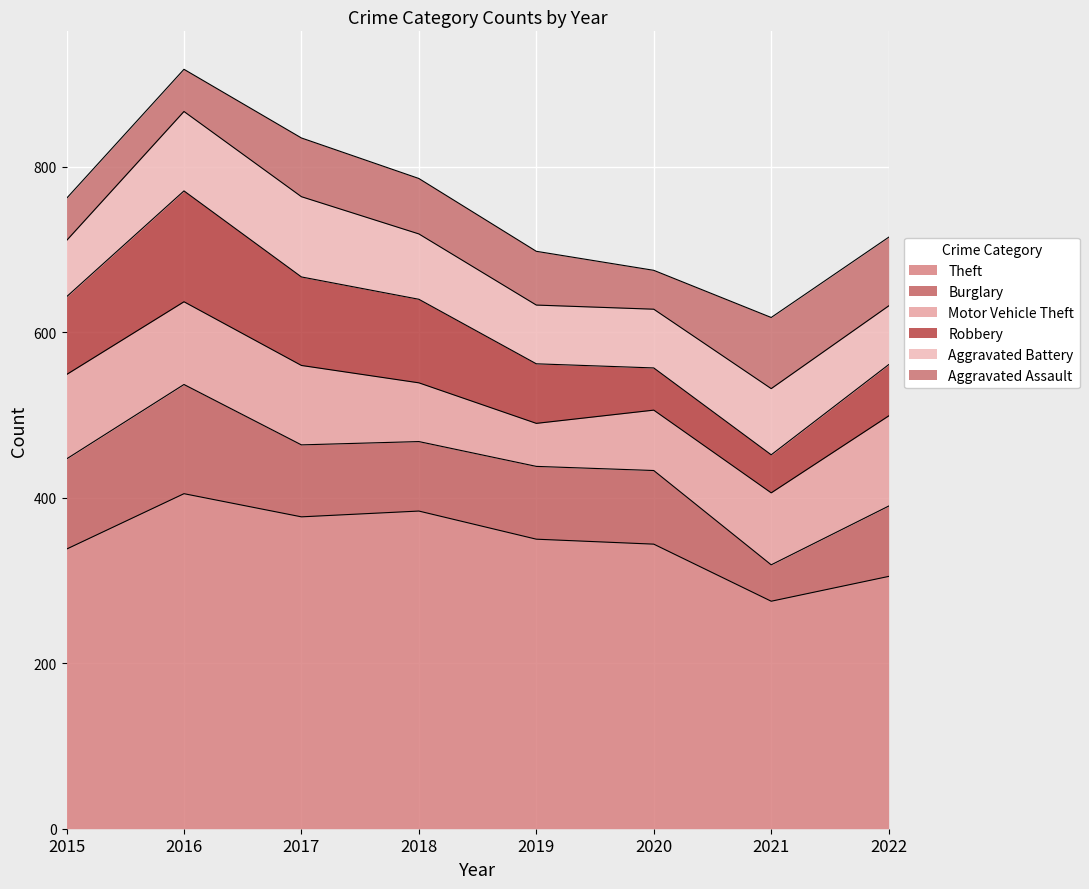

Which category has the lowest value in the Robbery series?

2021